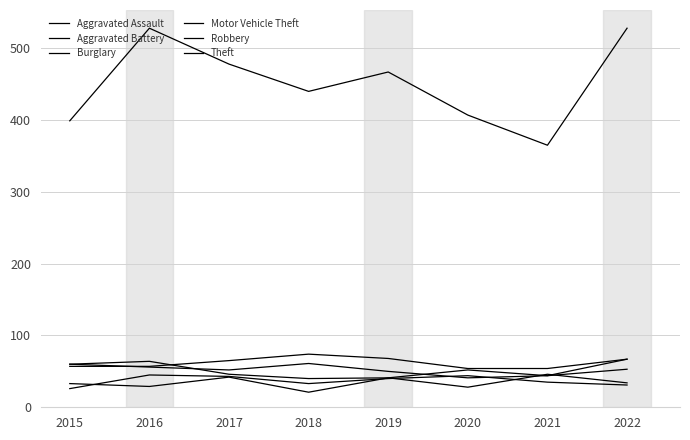

Is this an area chart (filled region under the line)?

No